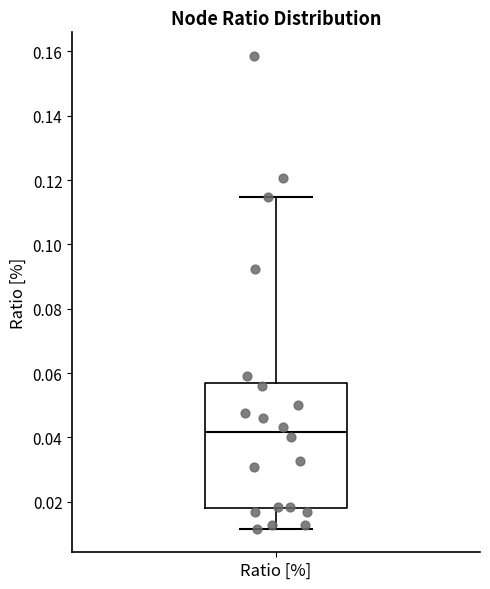

Read this box plot against the y-axis: the position of the median line, the range covered by the box, and the ends of both whiskers. The values are not printed on the chart, so give them approximately, as read against the axis.

median 0.042, box 0.018 to 0.056, whiskers 0.012 to 0.114